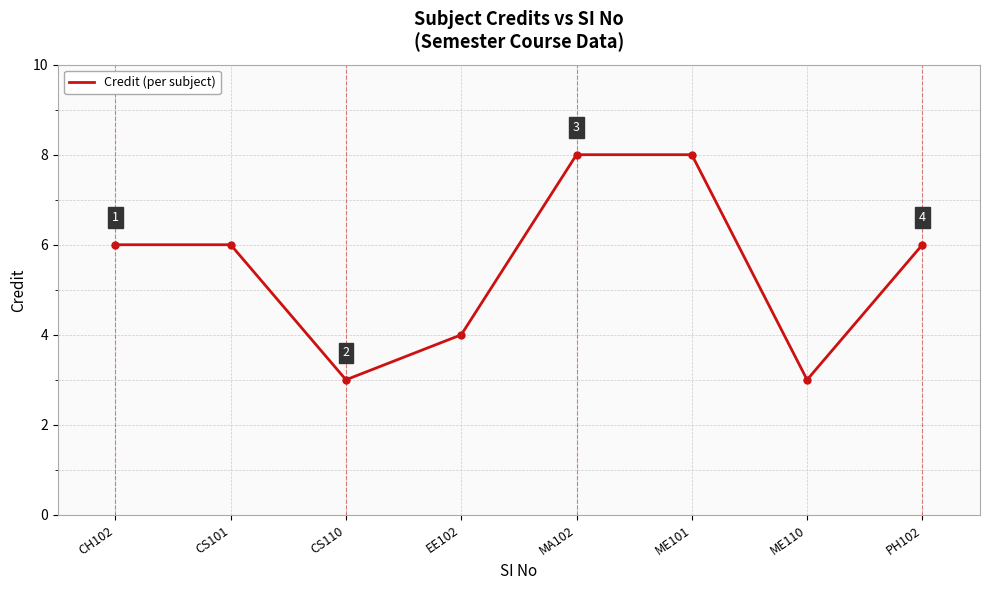

What is the minimum value shown in the chart?

3